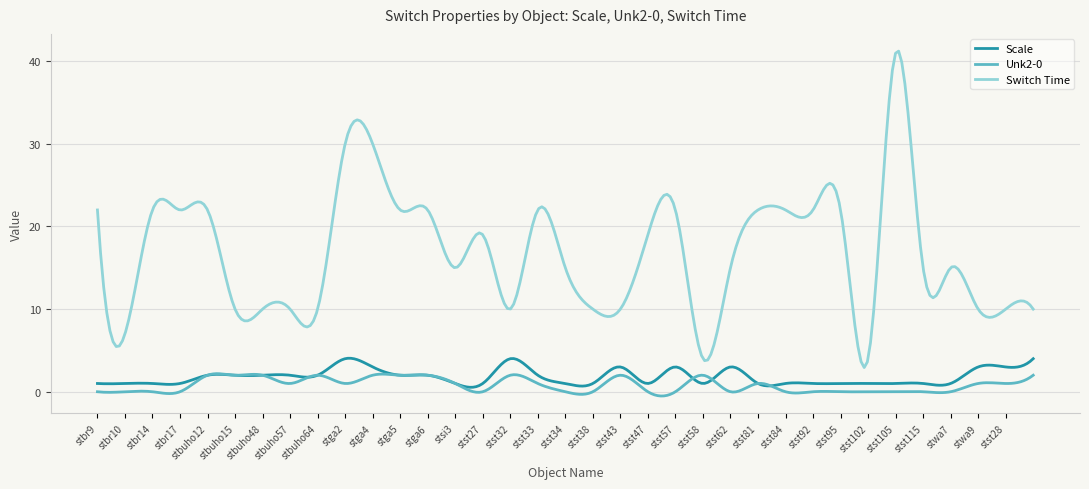

Which series has the largest total across all categories?

Switch Time